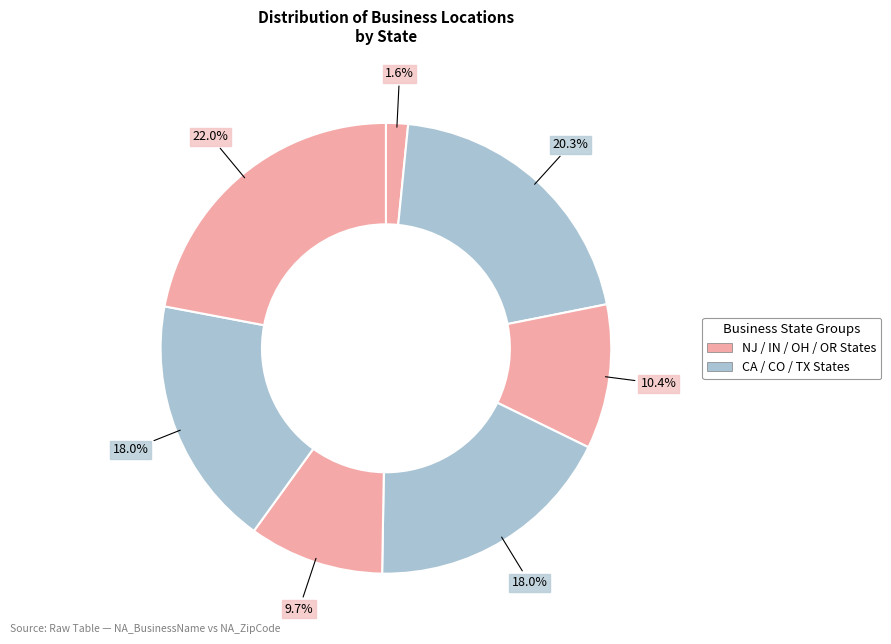

How many slices are in this pie chart?

7